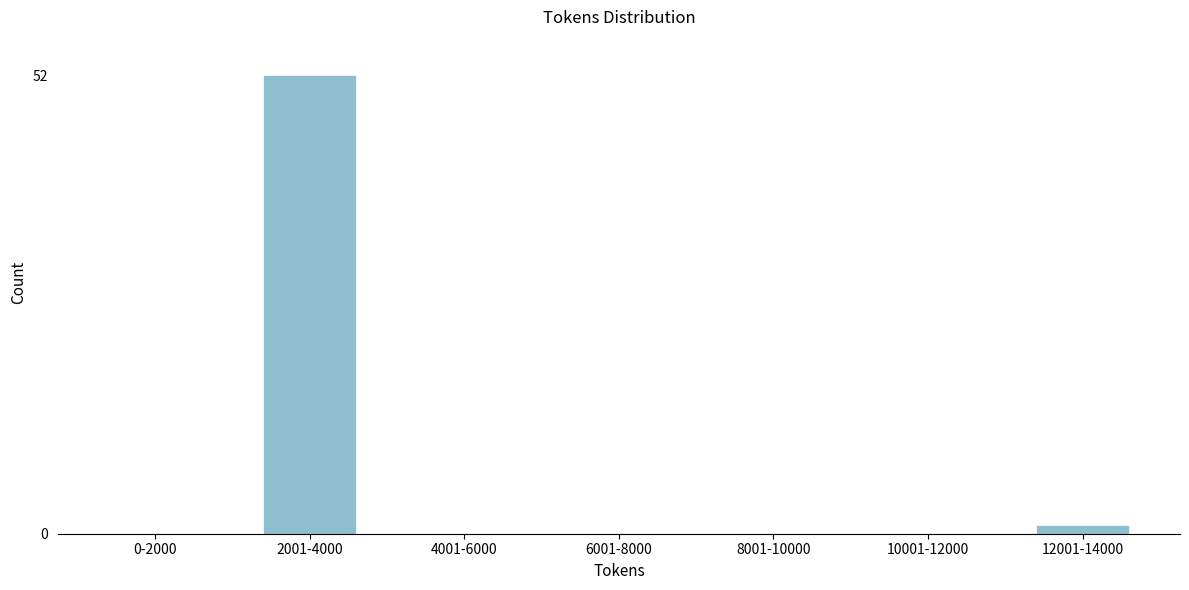

Reading right to left, extract all data points from this chart.

12001-14000=1	10001-12000=0	8001-10000=0	6001-8000=0	4001-6000=0	2001-4000=52	0-2000=0